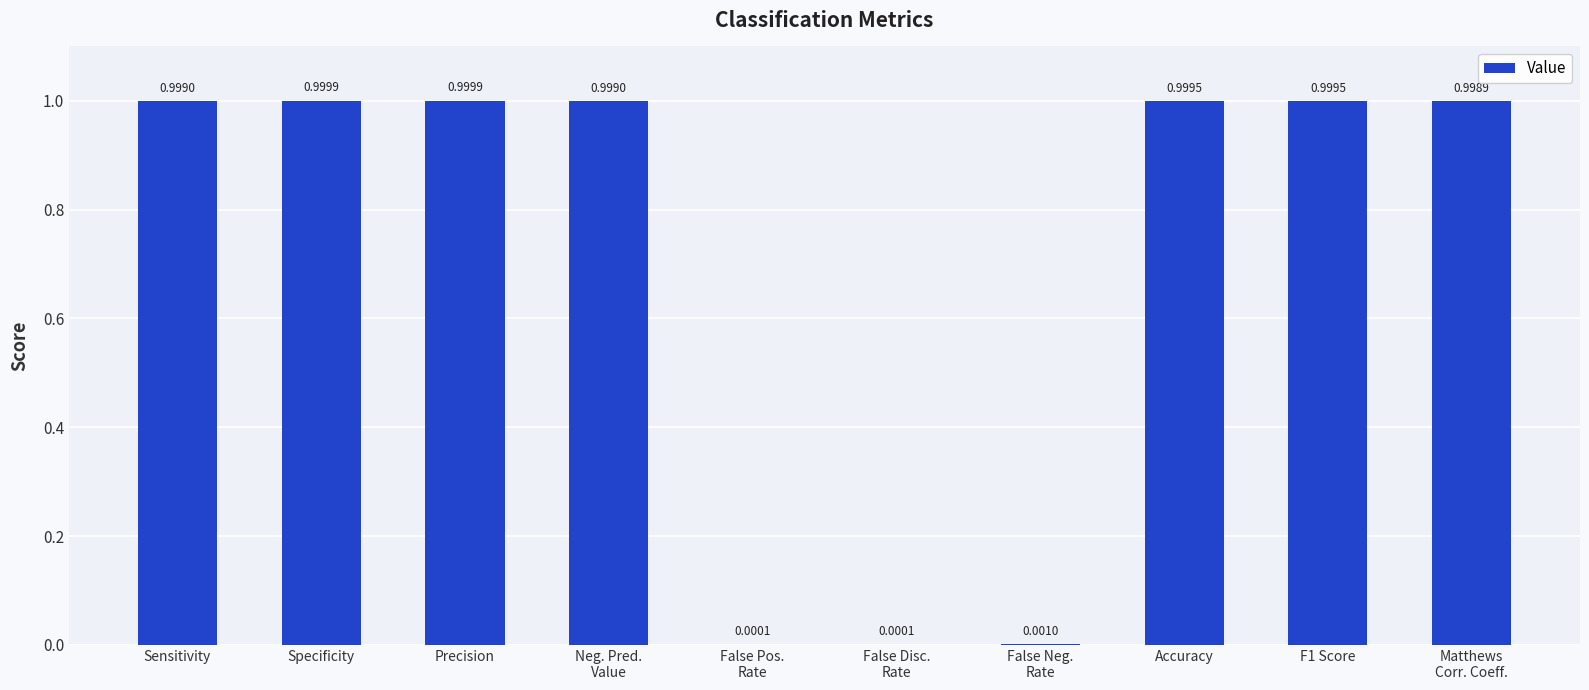

Between False Disc.
Rate and Sensitivity, which is larger?

Sensitivity